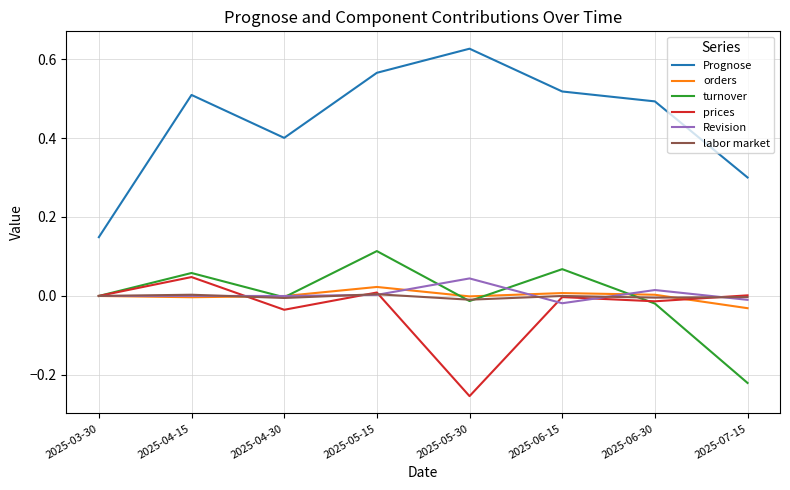

How many interior local valleys does the prices series have?

3